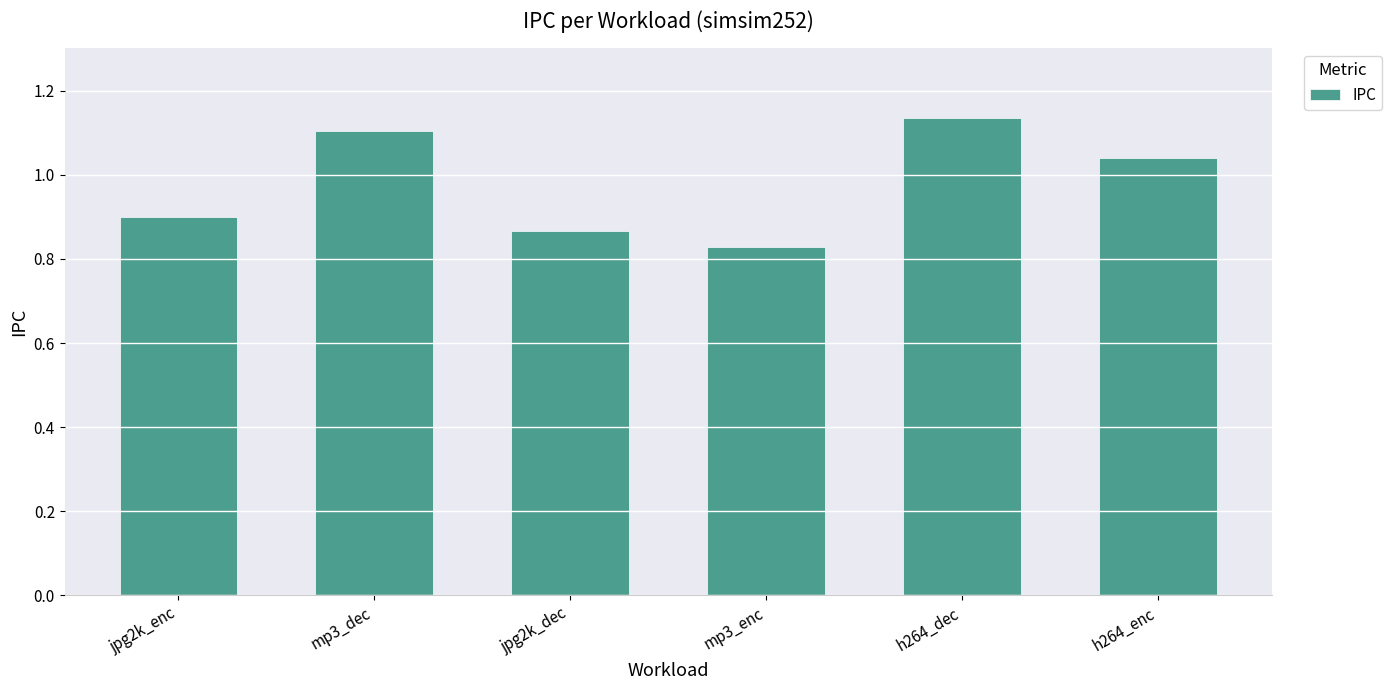

What is the change in value from jpg2k_dec to h264_enc?

+0.2